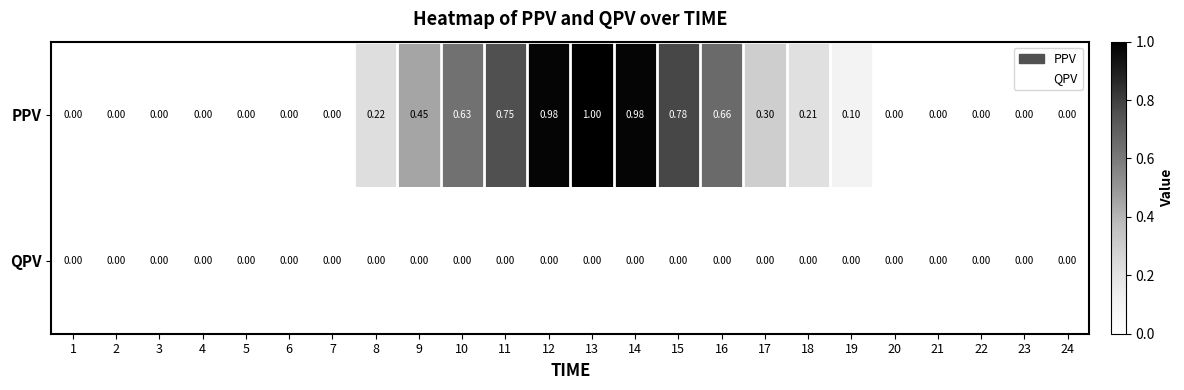

How many categories are shown in the chart?

24